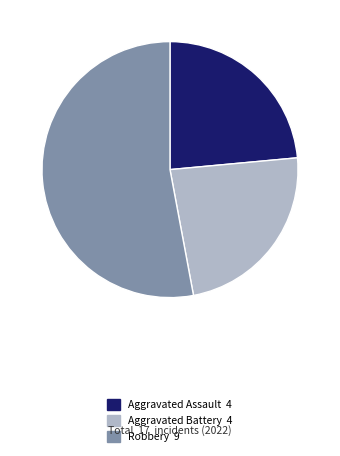

Is there any slice that represents more than half of the pie?

Yes